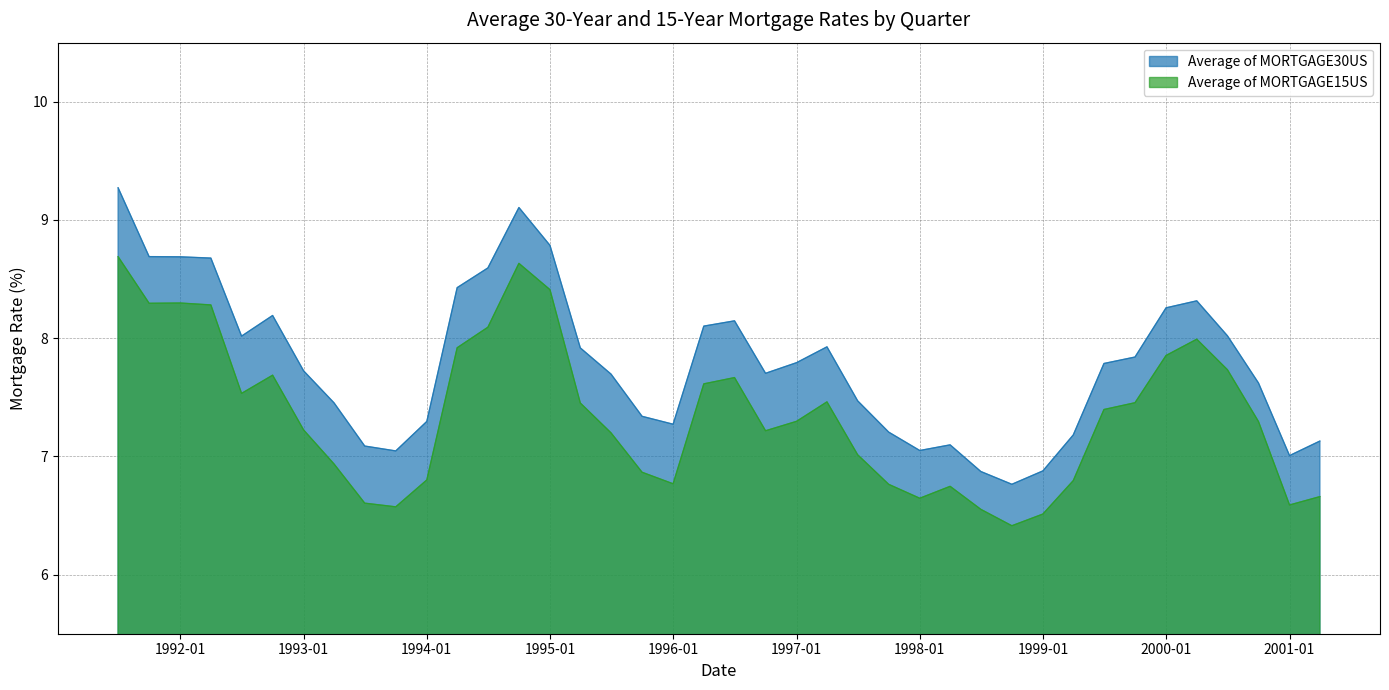

True or false: Average of MORTGAGE30US and Average of MORTGAGE15US intersect in this chart.

False